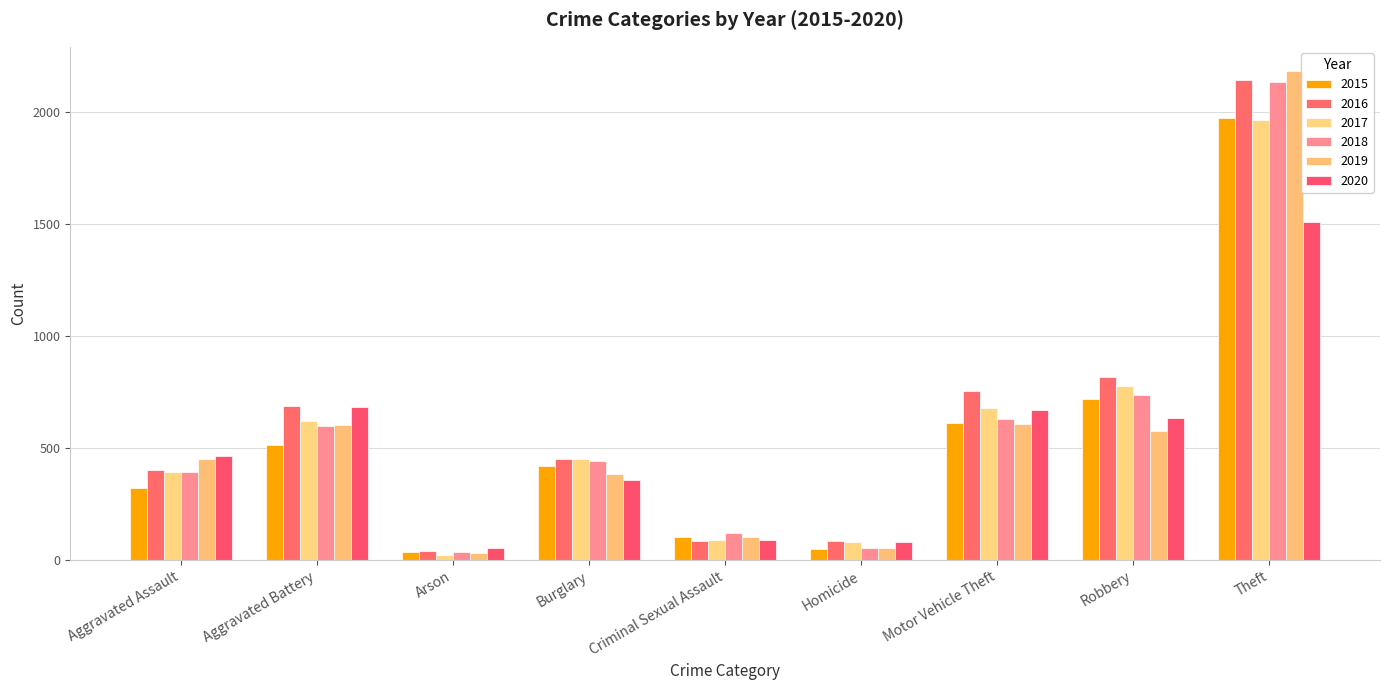

How many groups of bars are there?

9